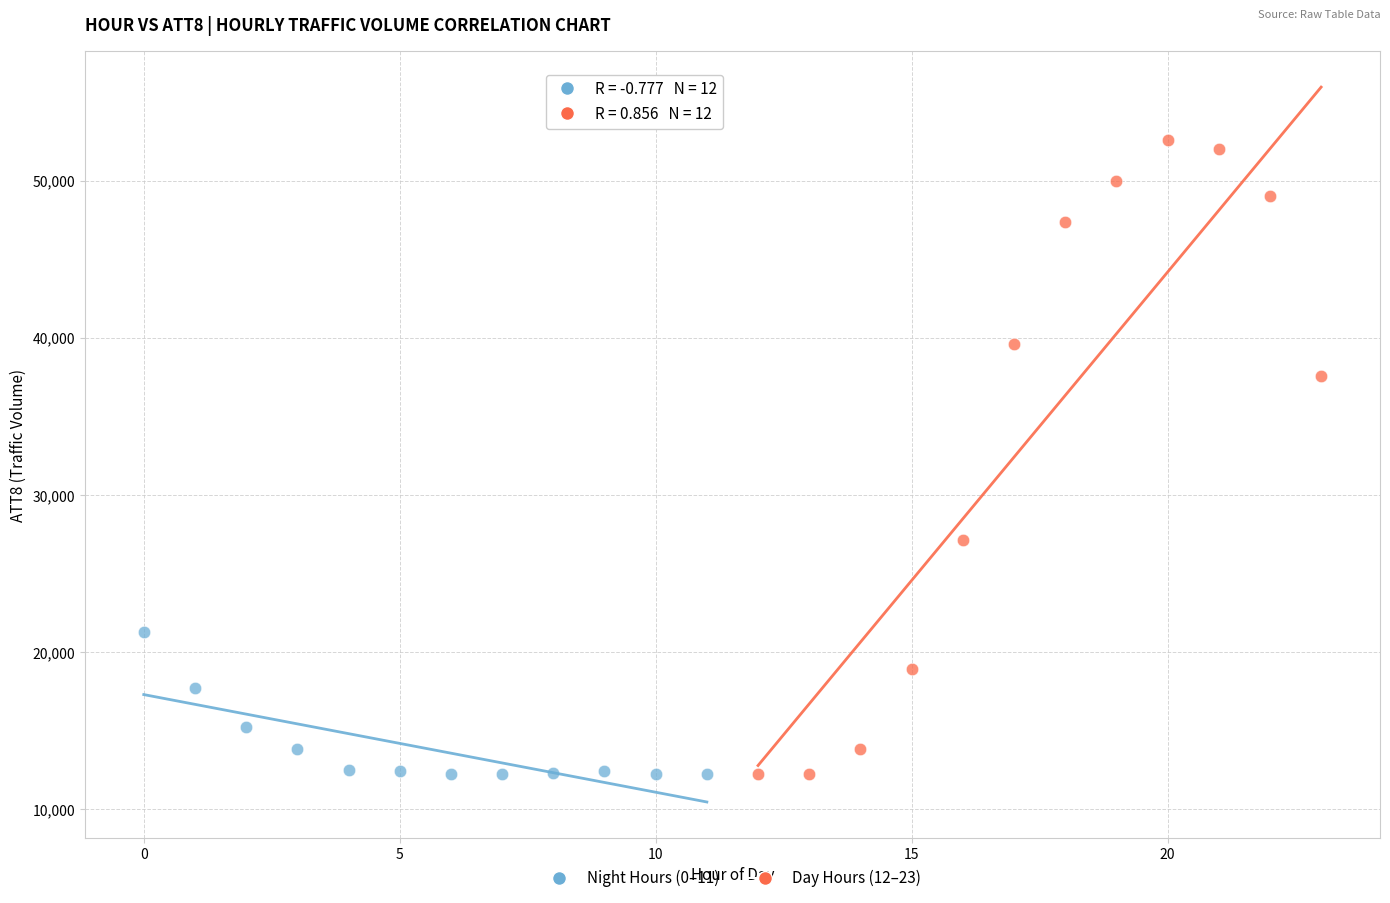

Which series reaches the maximum Y coordinate?

Day Hours (12–23)